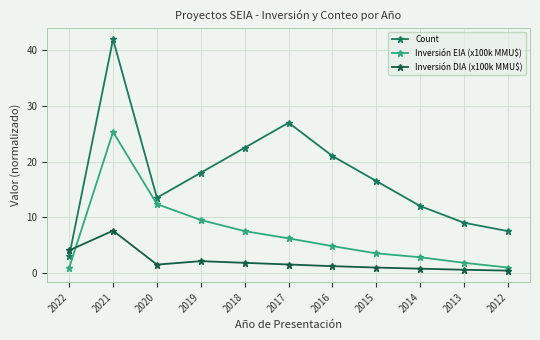

Is it true that Inversión EIA (x100k MMU$) equals 7.5 at 2018?

True